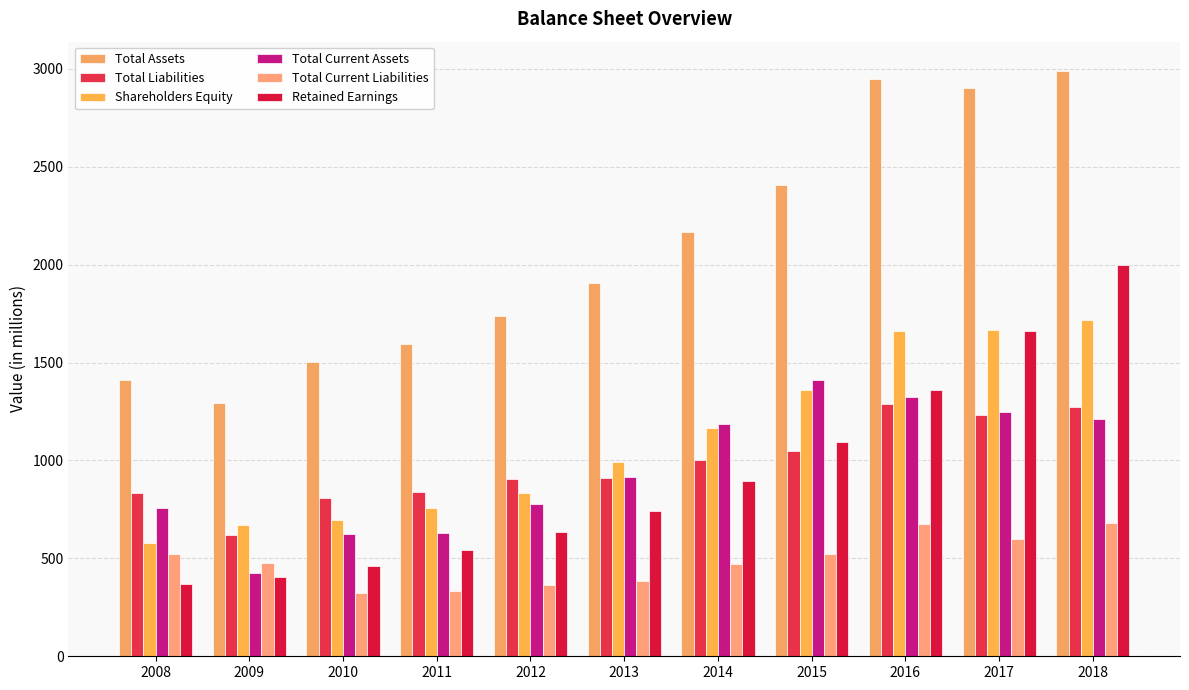

True or false: Shareholders Equity has a value of 757 at 2011.

True